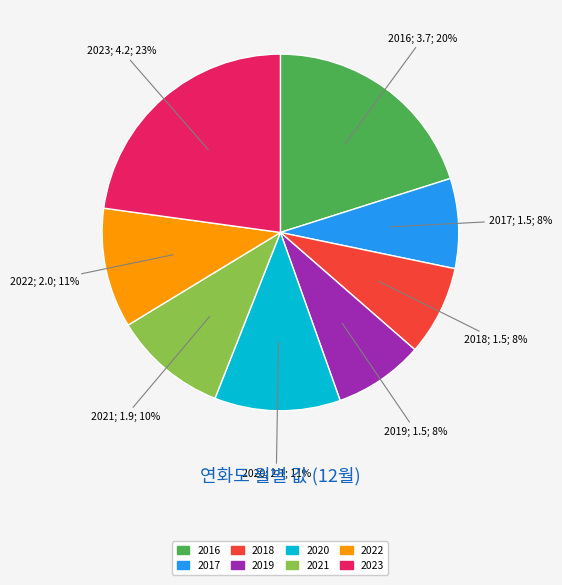

To the nearest percent, what percentage of the pie is 2021?

10%